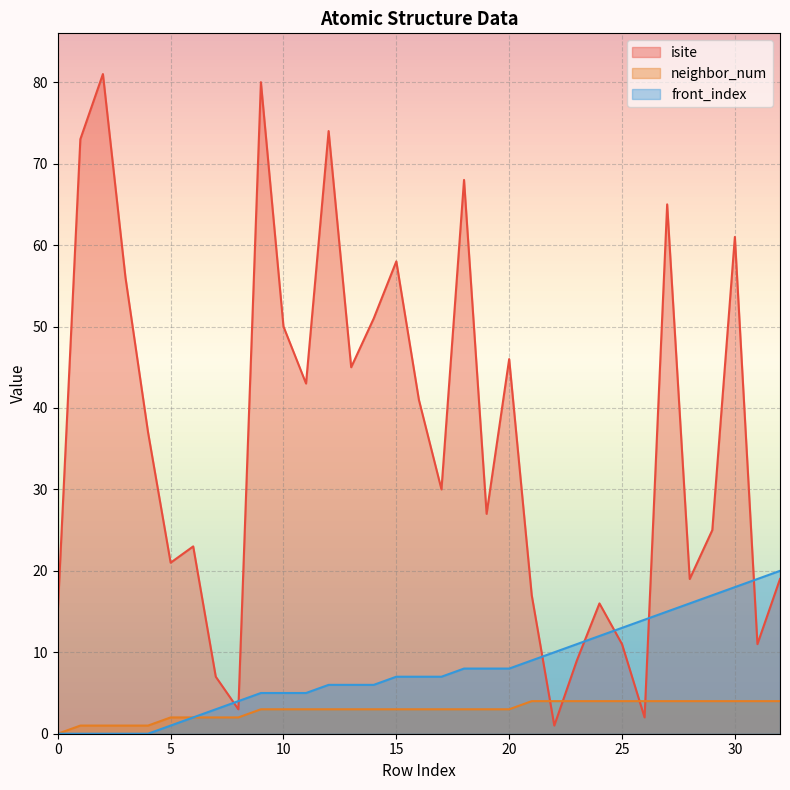

Rank the series at 4 from highest to lowest value.

isite, neighbor_num, front_index